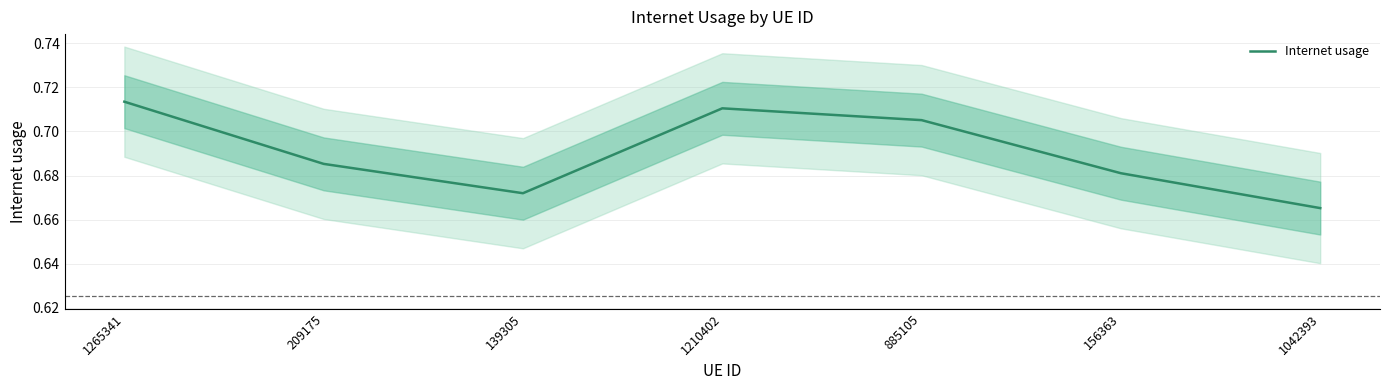

Where is the data nearest to the value 0?

1042393